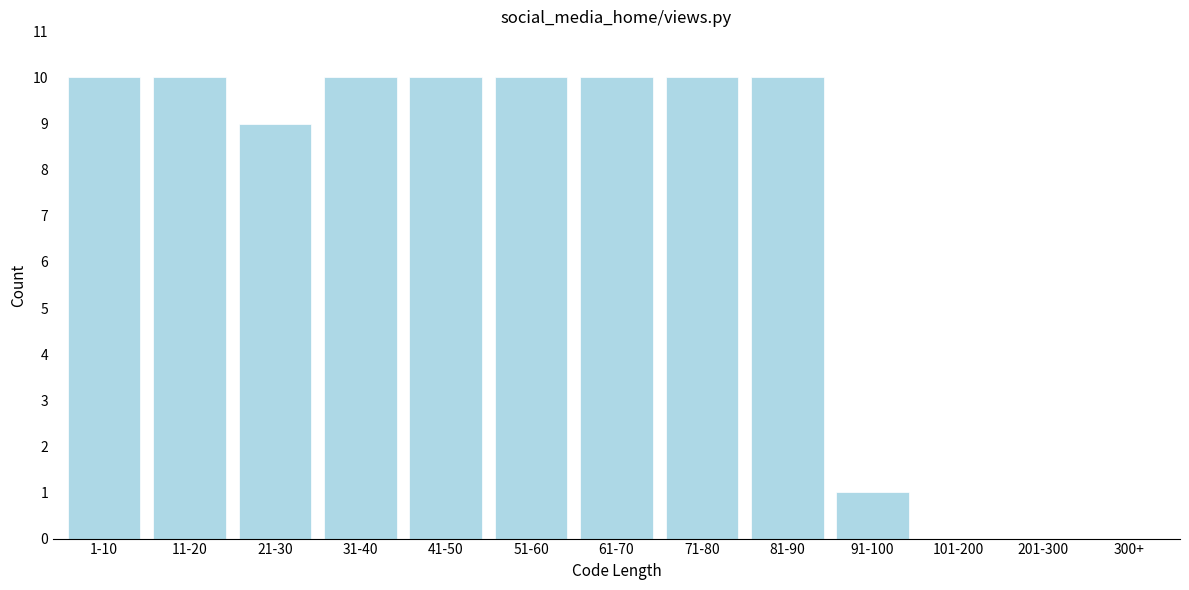

Reading right to left, list all the values displayed in this chart.

300+=0	201-300=0	101-200=0	91-100=1	81-90=10	71-80=10	61-70=10	51-60=10	41-50=10	31-40=10	21-30=9	11-20=10	1-10=10